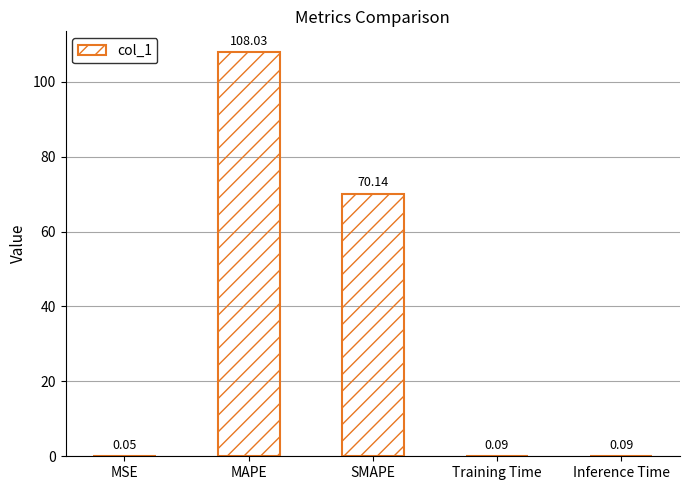

Between SMAPE and MAPE, which is larger?

MAPE